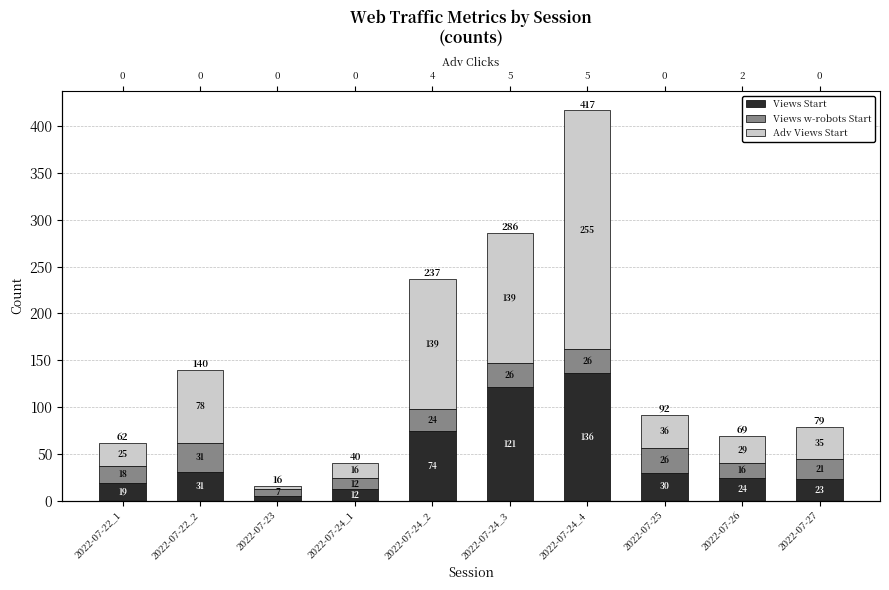

Between 2022-07-22_1 and 2022-07-25, which series saw the biggest shift?

Views Start